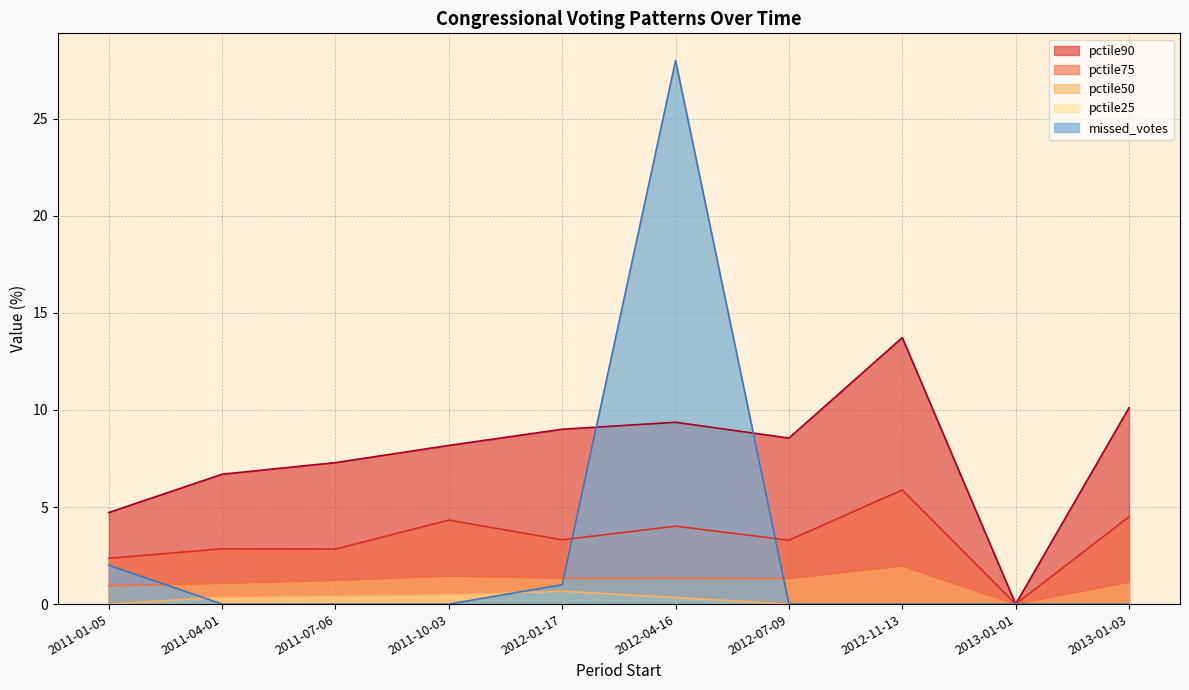

Reading left to right, list all the values displayed in this chart.

pctile90: 2011-01-05=4.7	2011-04-01=6.7	2011-07-06=7.3	2011-10-03=8.2	2012-01-17=9.0	2012-04-16=9.4	2012-07-09=8.6	2012-11-13=13.7	2013-01-01=0.0	2013-01-03=10.1
pctile75: 2011-01-05=2.4	2011-04-01=2.8	2011-07-06=2.8	2011-10-03=4.3	2012-01-17=3.3	2012-04-16=4.0	2012-07-09=3.3	2012-11-13=5.9	2013-01-01=0.0	2013-01-03=4.5
pctile50: 2011-01-05=0.9	2011-04-01=1.1	2011-07-06=1.2	2011-10-03=1.4	2012-01-17=1.3	2012-04-16=1.3	2012-07-09=1.3	2012-11-13=2.0	2013-01-01=0.0	2013-01-03=1.1
pctile25: 2011-01-05=0.0	2011-04-01=0.4	2011-07-06=0.4	2011-10-03=0.5	2012-01-17=0.7	2012-04-16=0.3	2012-07-09=0.0	2012-11-13=0.0	2013-01-01=0.0	2013-01-03=0.0
missed_votes: 2011-01-05=2.0	2011-04-01=0.0	2011-07-06=0.0	2011-10-03=0.0	2012-01-17=1.0	2012-04-16=28.0	2012-07-09=0.0	2012-11-13=0.0	2013-01-01=0.0	2013-01-03=0.0